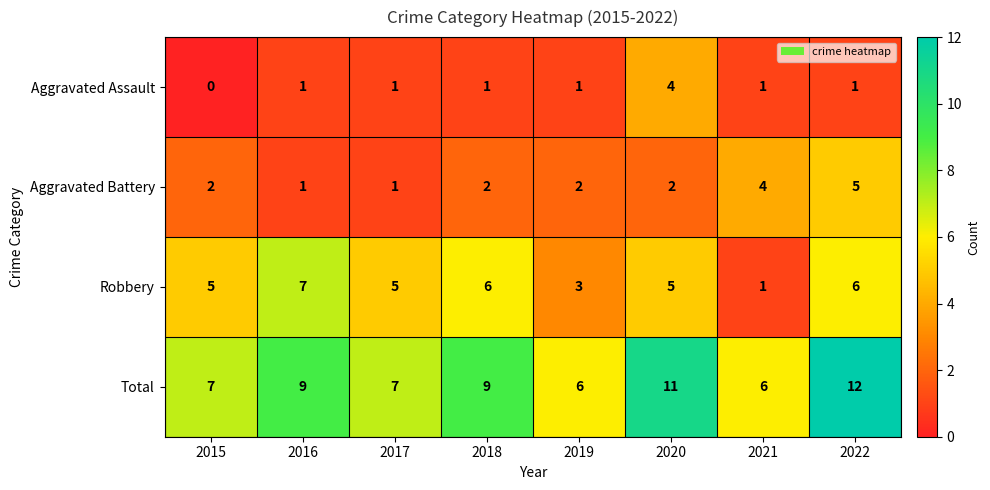

Count the number of categories in the chart.

8